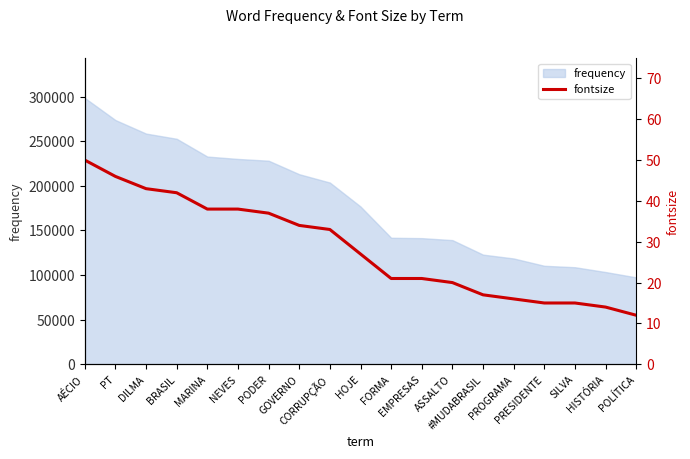

At which label is the value closest to 31?

CORRUPÇÃO